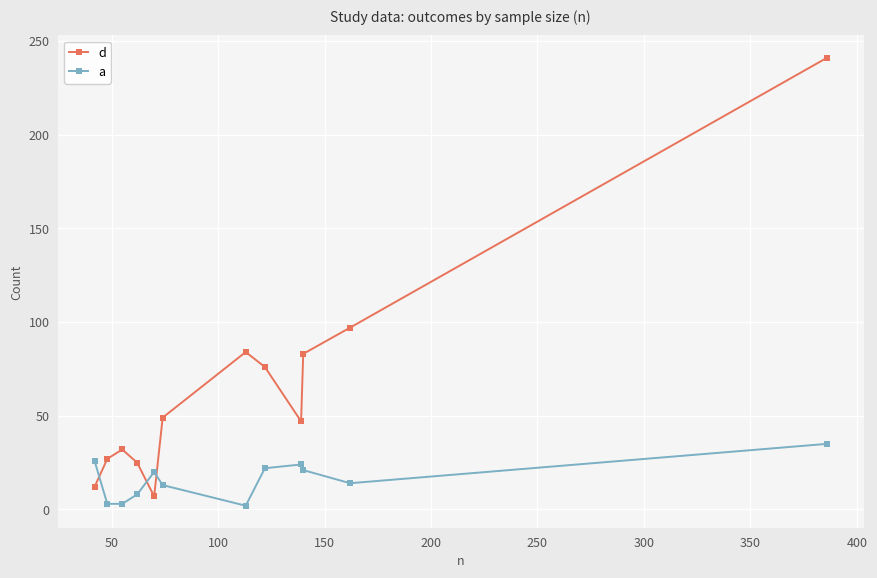

How many distinct data groups are displayed?

2